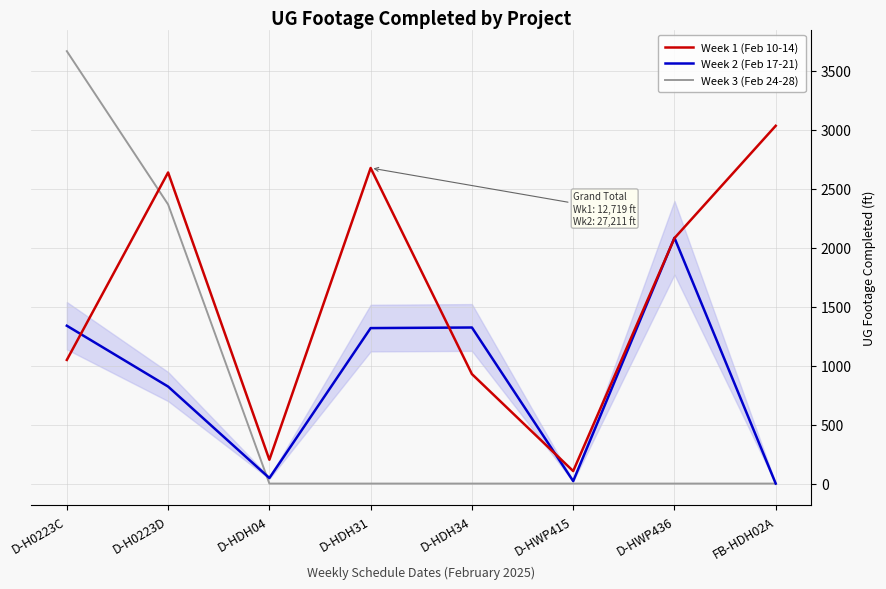

Which series ends up on top after the final intersection of Week 1 (Feb 10-14) and Week 2 (Feb 17-21)?

Week 1 (Feb 10-14)